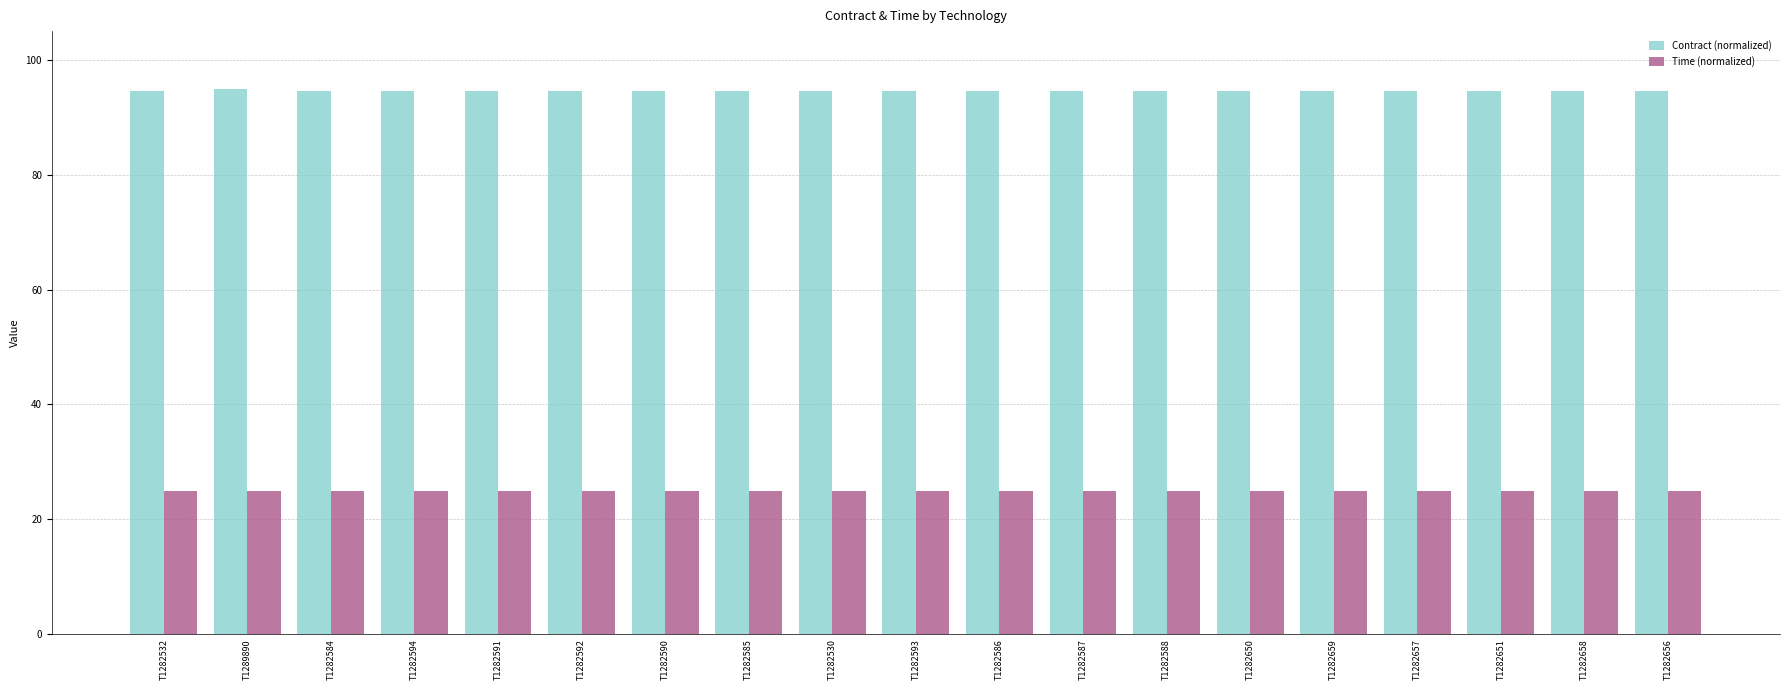

Reading right to left, extract all data points from this chart.

Contract (normalized): T1282656=94.5	T1282658=94.5	T1282651=94.5	T1282657=94.5	T1282659=94.5	T1282650=94.5	T1282588=94.5	T1282587=94.5	T1282586=94.5	T1282593=94.5	T1282530=94.5	T1282585=94.5	T1282590=94.5	T1282592=94.5	T1282591=94.5	T1282594=94.5	T1282584=94.5	T1289890=95.0	T1282532=94.5
Time (normalized): T1282656=25.0	T1282658=25.0	T1282651=25.0	T1282657=25.0	T1282659=25.0	T1282650=25.0	T1282588=25.0	T1282587=25.0	T1282586=25.0	T1282593=25.0	T1282530=25.0	T1282585=25.0	T1282590=25.0	T1282592=25.0	T1282591=25.0	T1282594=25.0	T1282584=25.0	T1289890=25.0	T1282532=25.0